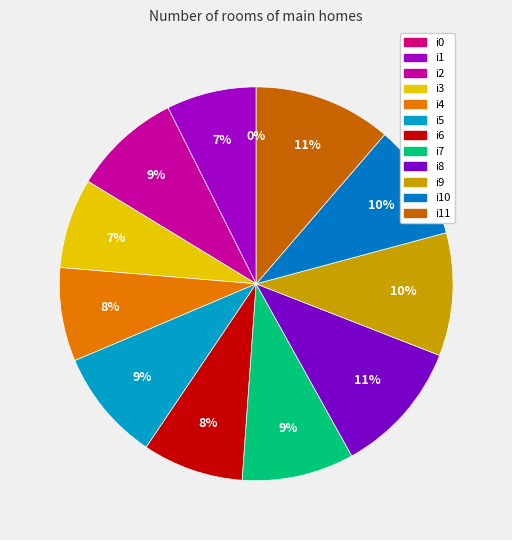

Which has a higher value, i9 or i4?

i9